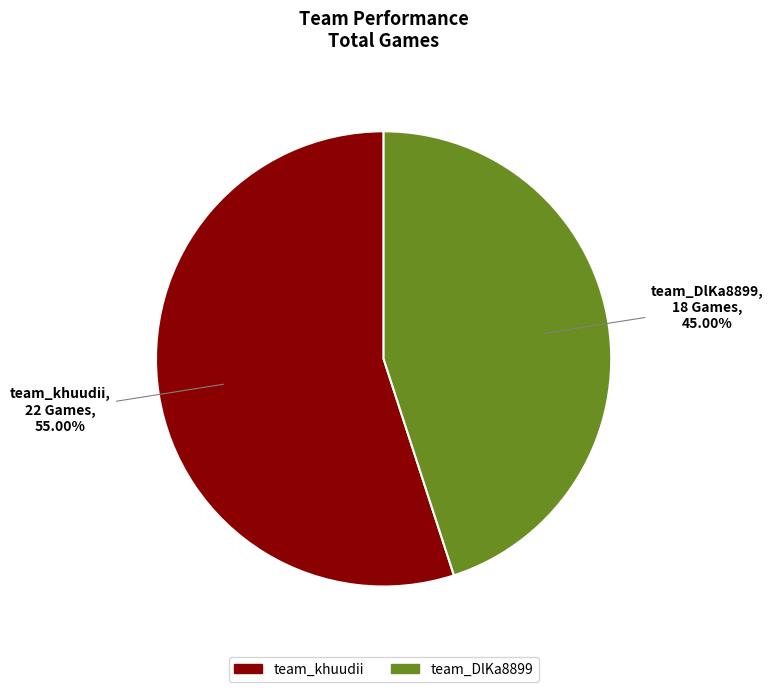

What is the largest slice in the pie chart?

team_khuudii